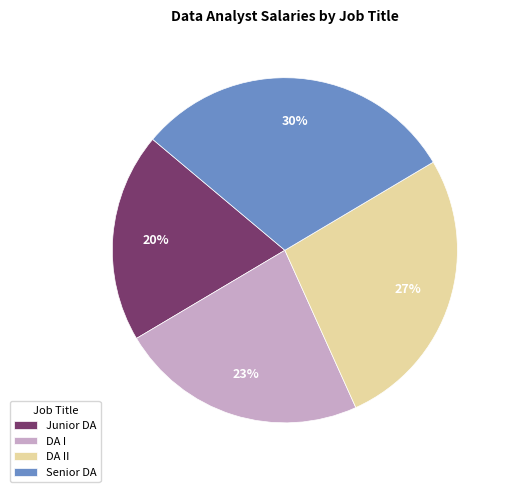

To the nearest percent, what percentage of the pie is DA I?

23%